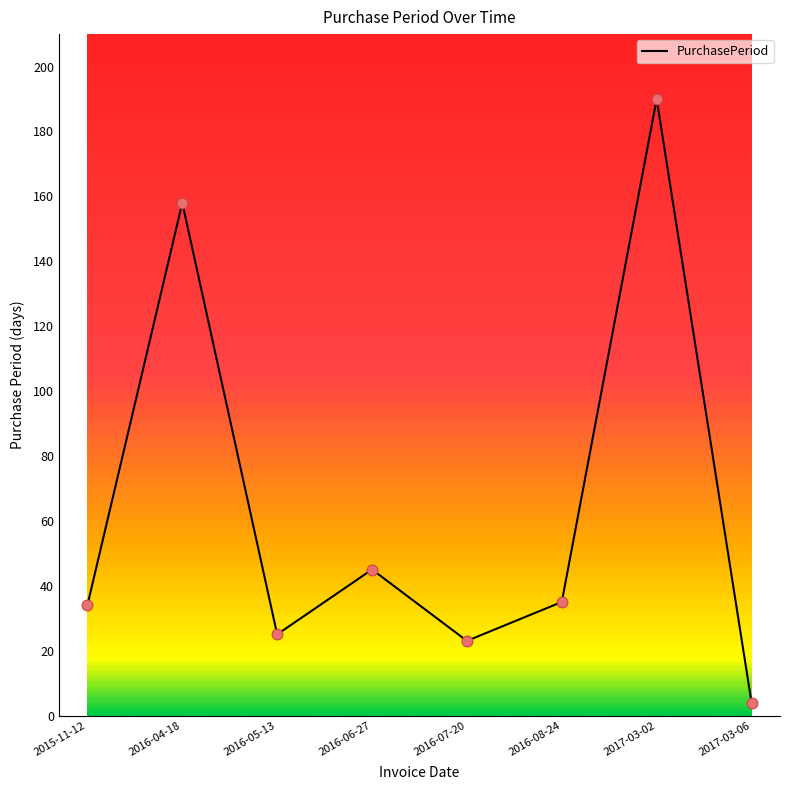

Approximately how many times larger is the value at 2017-03-02 compared to 2016-08-24?

5.4